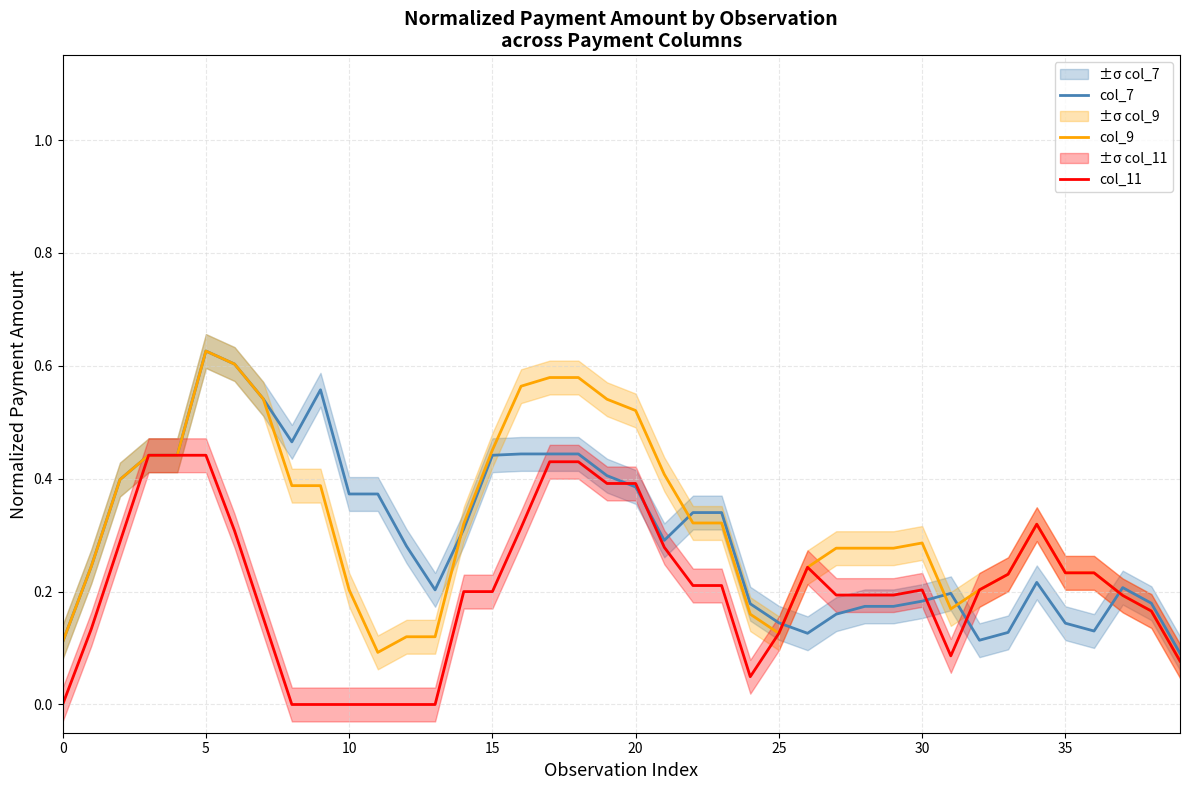

What is the value of the col_7 point at the 37th from the left?

0.1